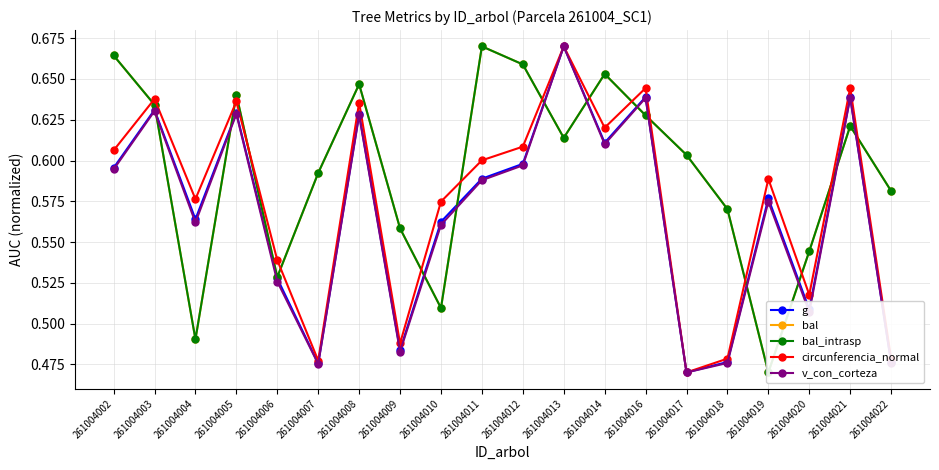

At how many categories does at least one series exceed 0?

20